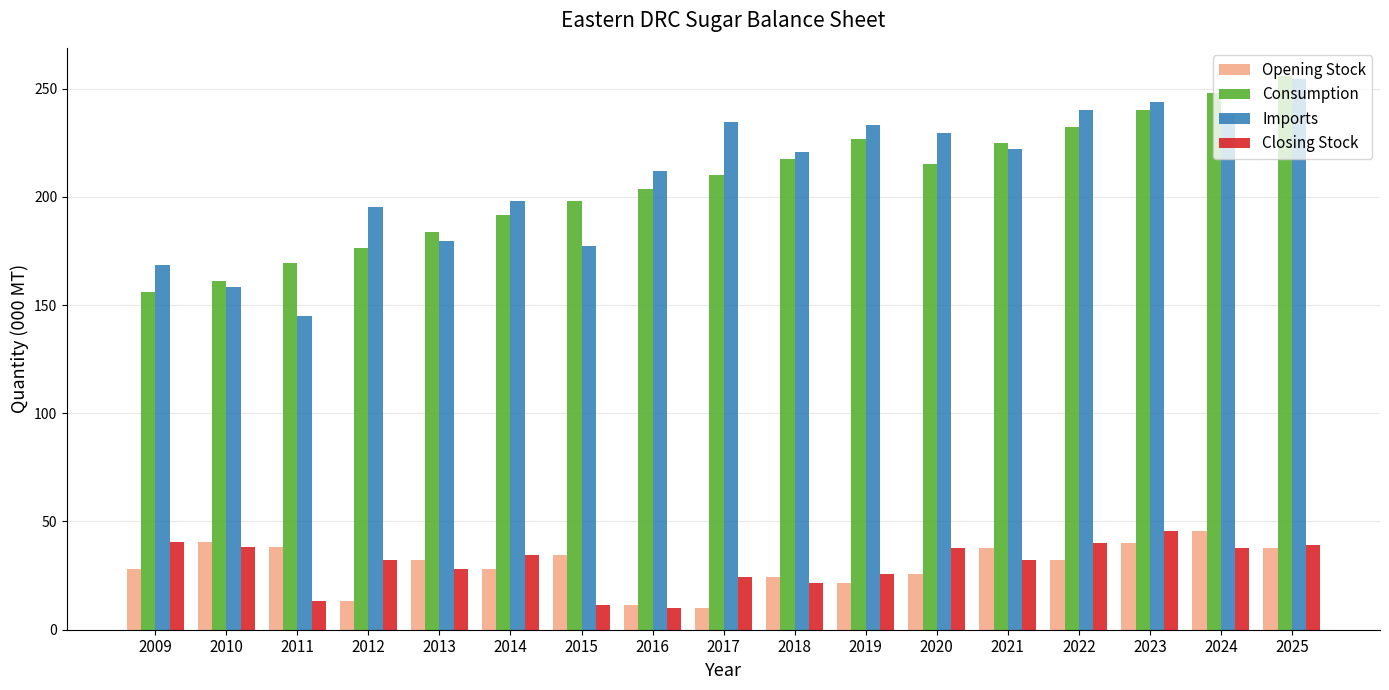

Rank the series at 2012 from highest to lowest value.

Imports, Consumption, Closing Stock, Opening Stock